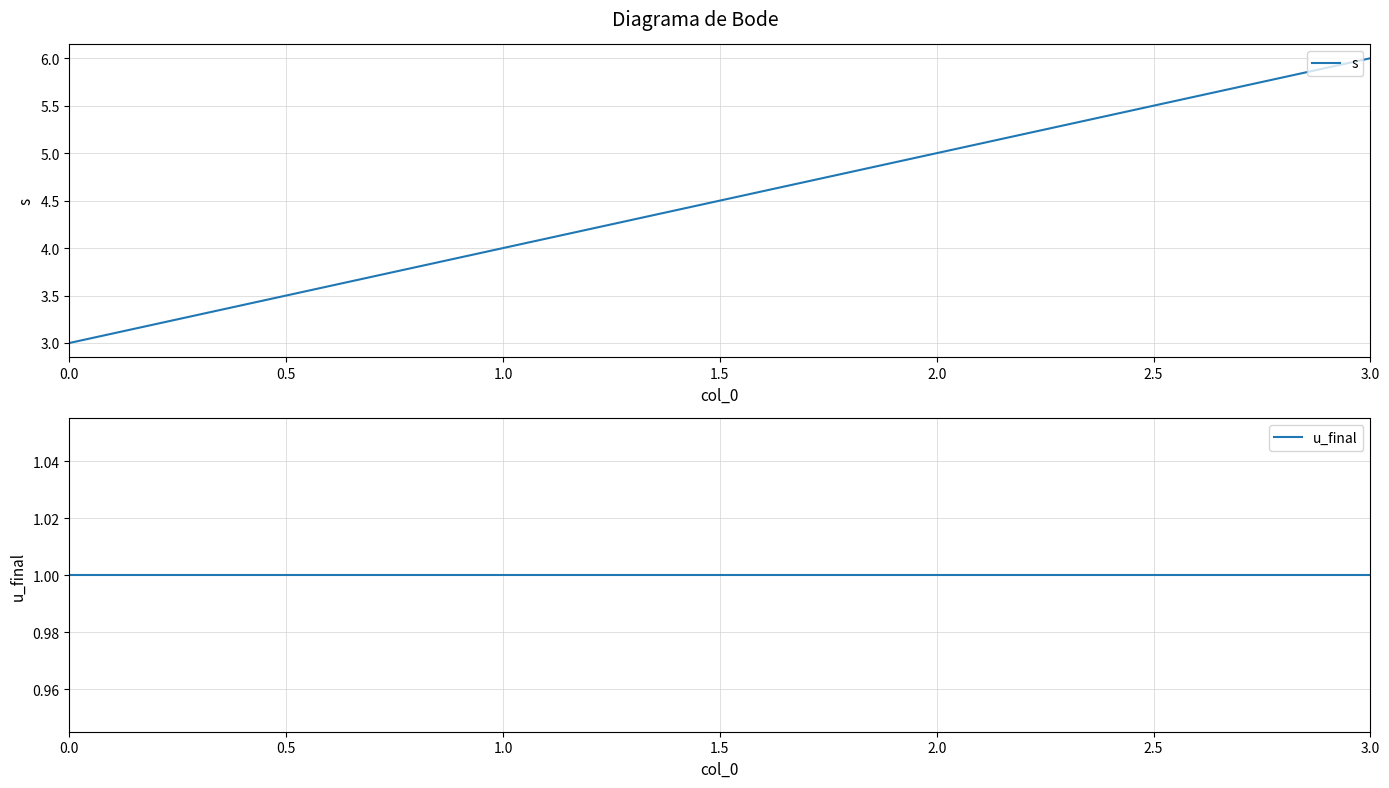

Reading left to right, what are all the values shown in this chart?

s: 3	4	5	6
u_final: 1	1	1	1